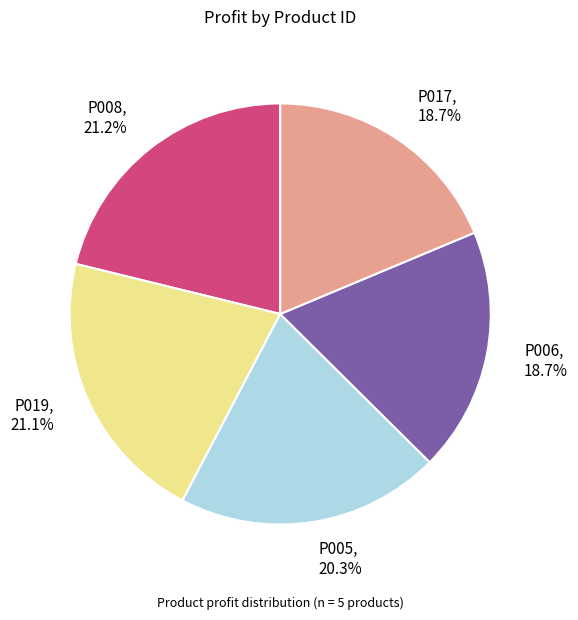

Does any single category account for the majority?

No